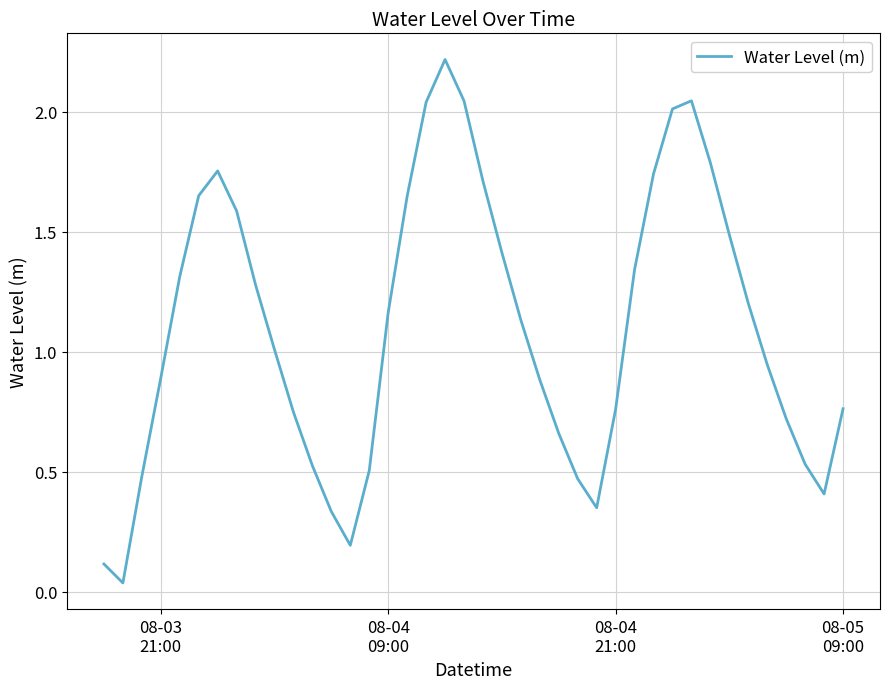

What is the greatest value displayed?

2.2